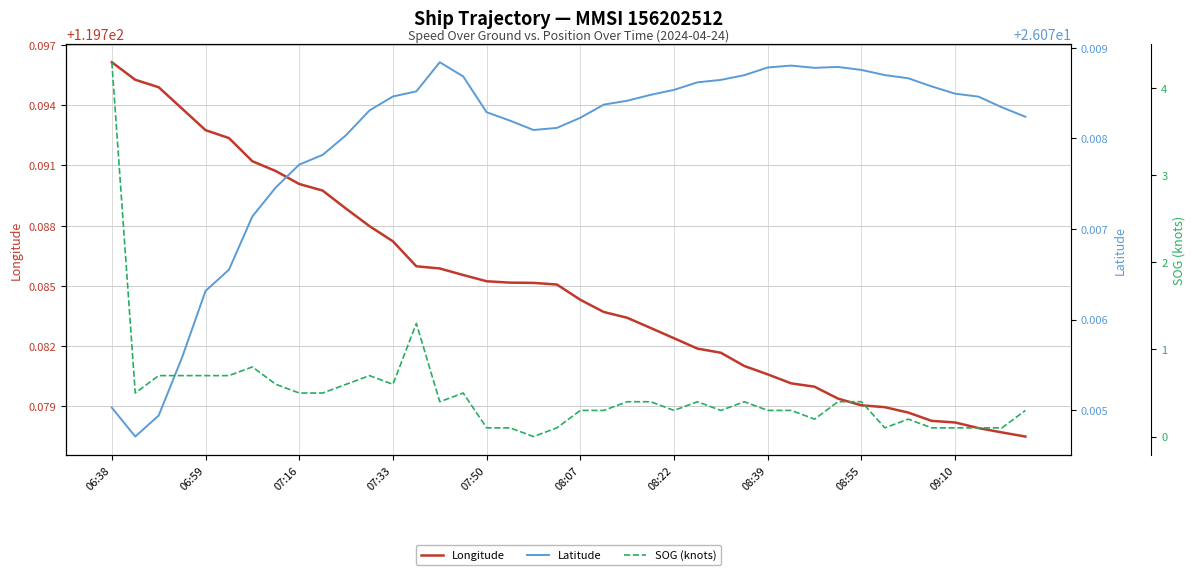

Count the Latitude values in the range 26 to 27.

40